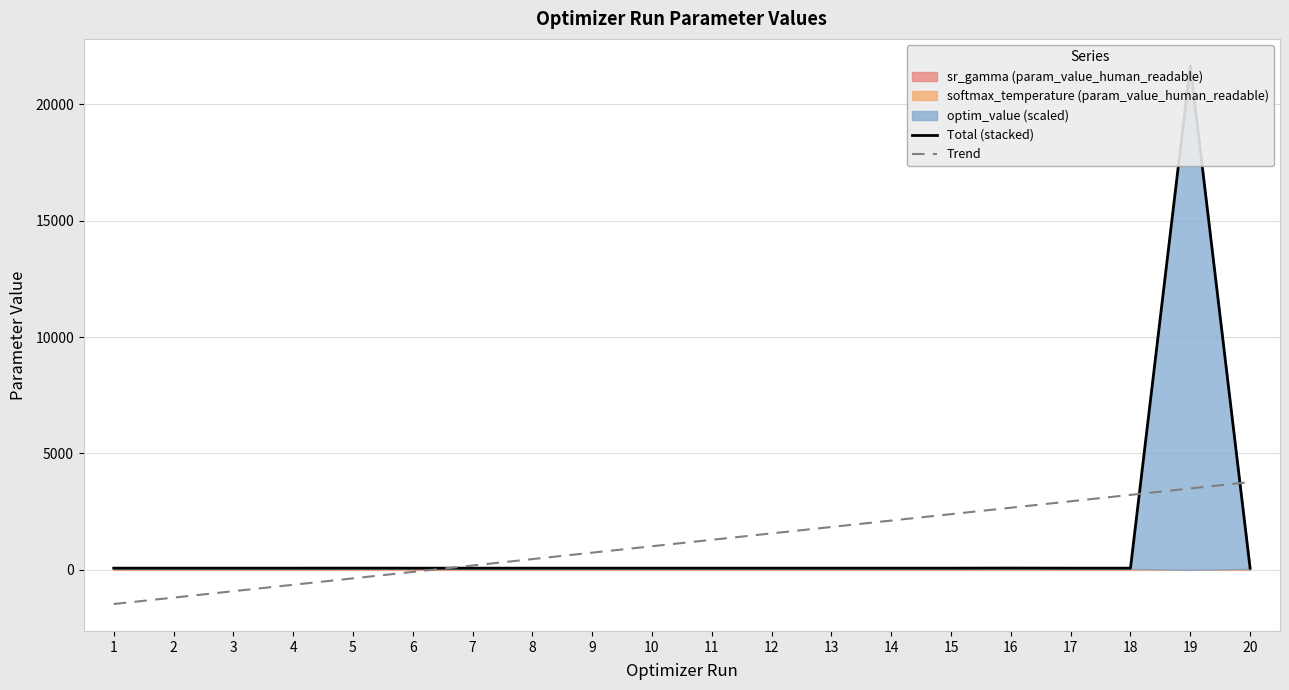

What is the difference between the maximum and minimum values in the Total (stacked) series?

21587.8